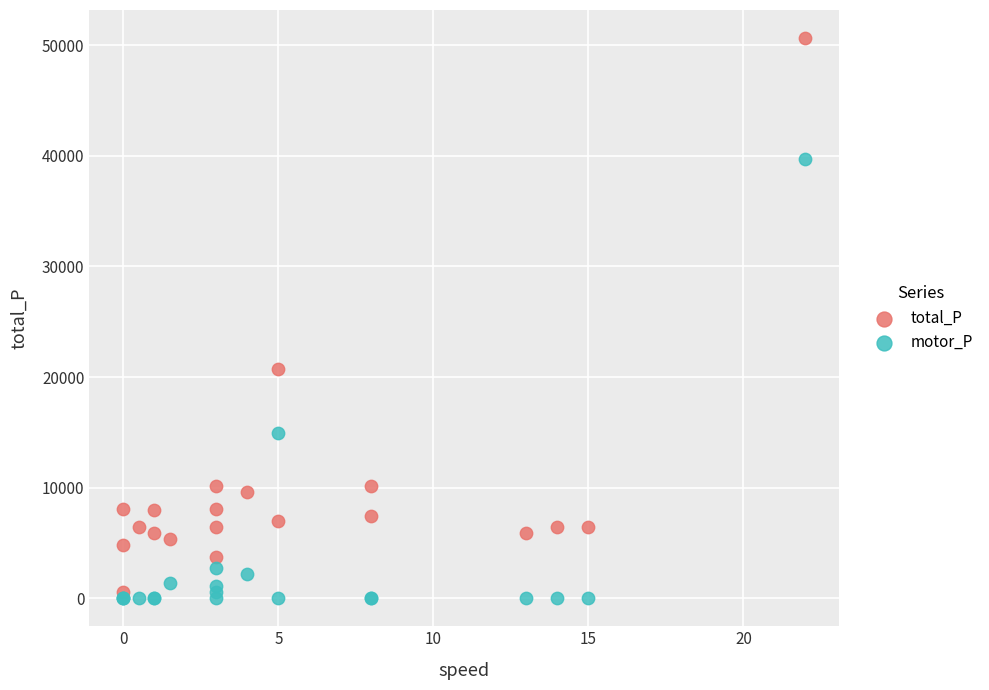

In the motor_P series, what Y value is closest to 19875?

14980.0